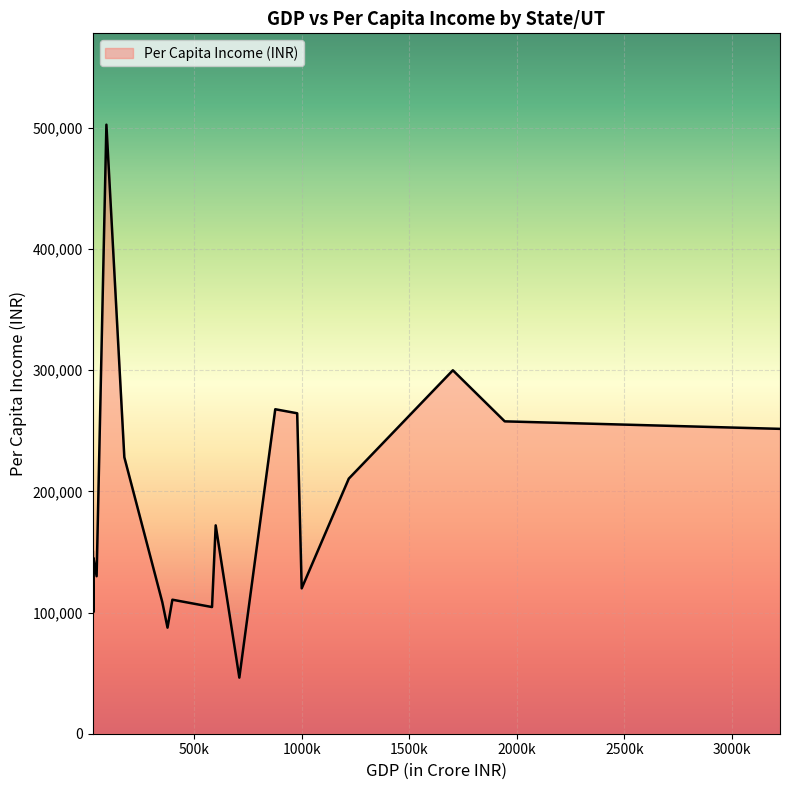

What is the minimum value shown in the chart?

46292